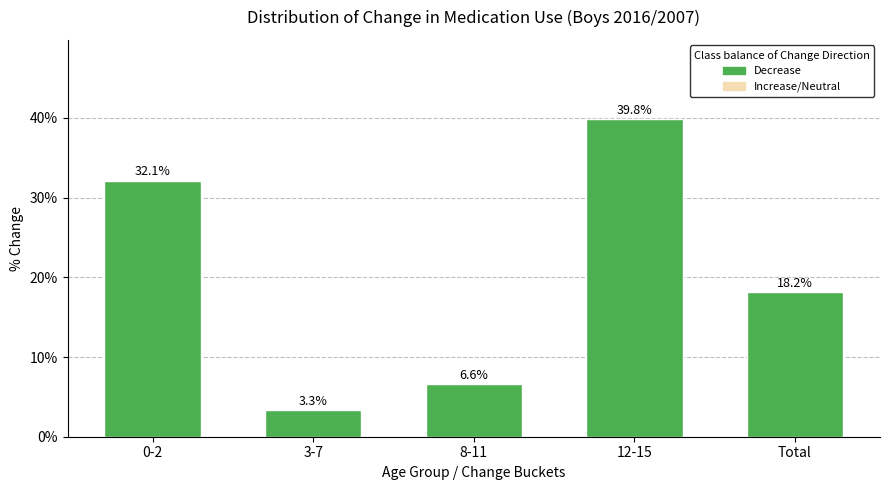

Reading left to right, extract all data points from this chart.

32.1	3.3	6.6	39.8	18.2